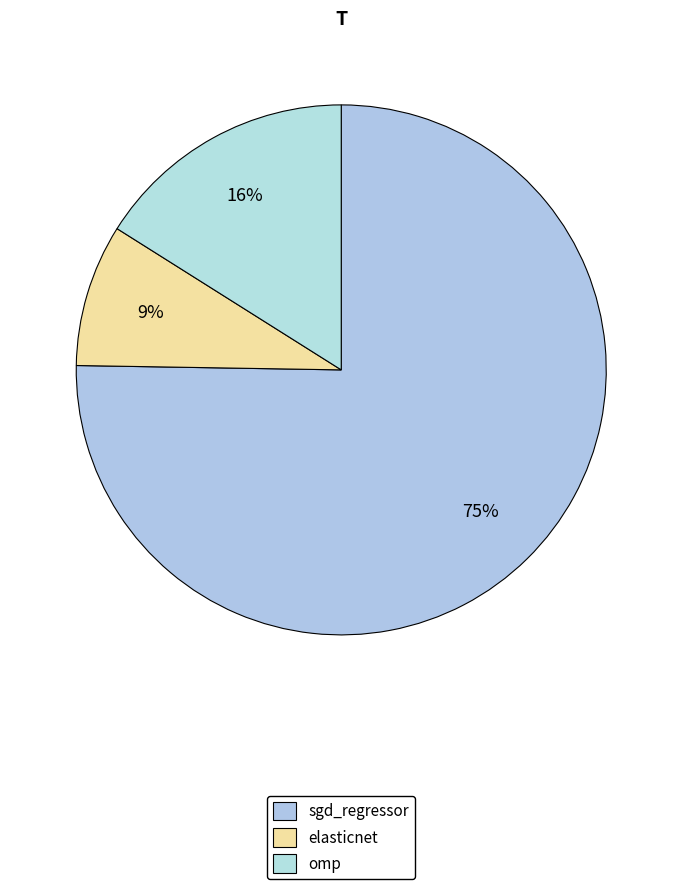

Combined, do sgd_regressor and elasticnet account for over 50%?

Yes